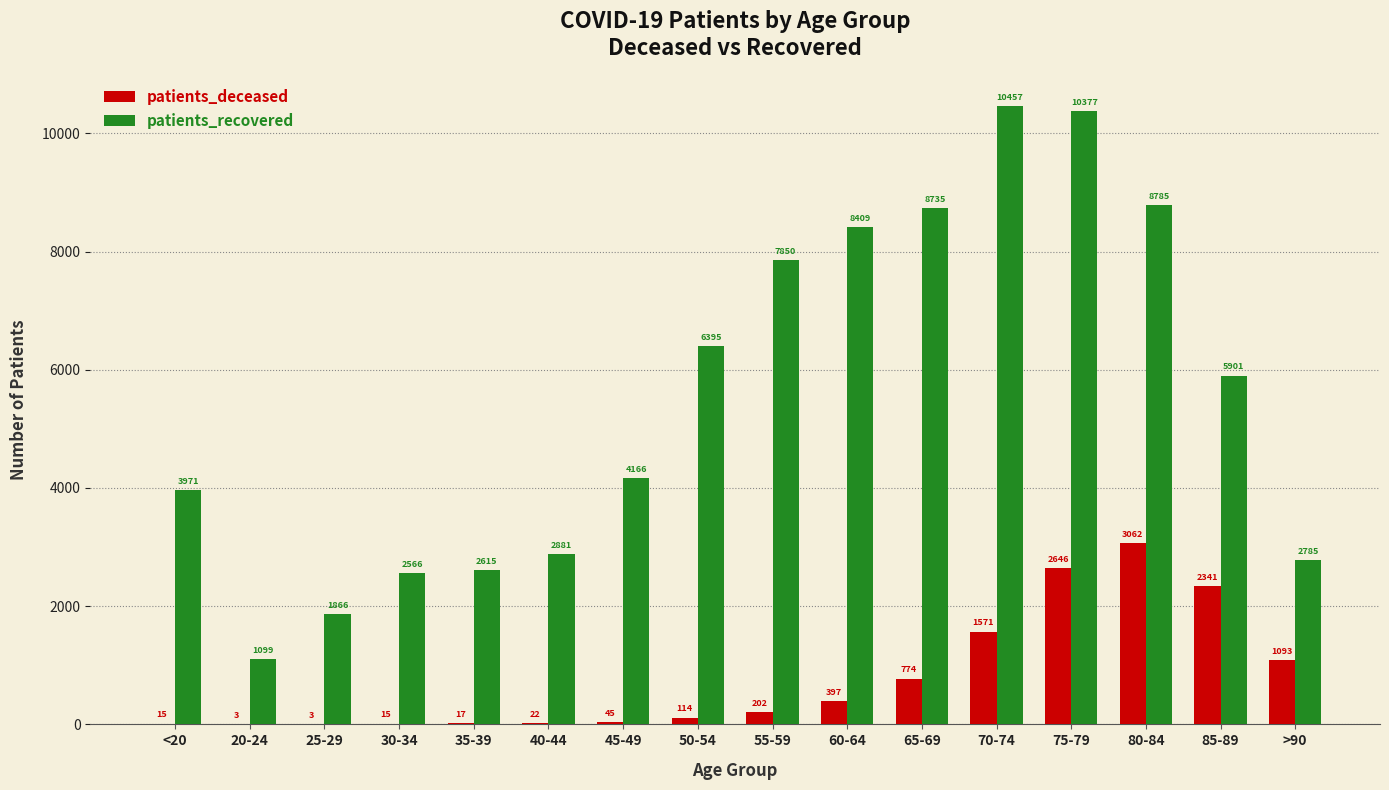

Read the patients_recovered value at 80-84, to the nearest 50.

8800